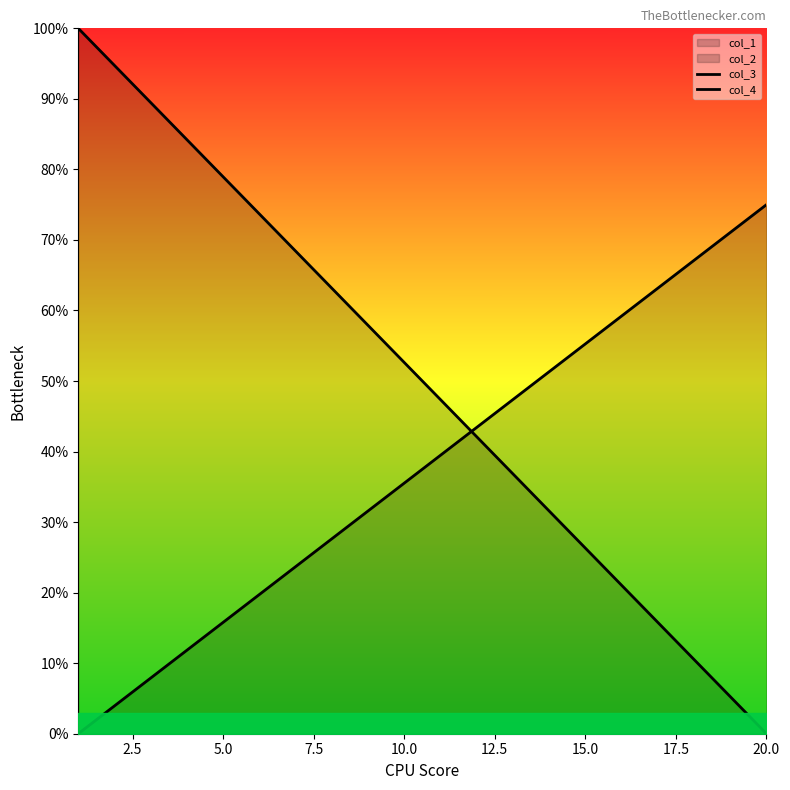

What is the difference between the second highest and second lowest values in the col_4 series?

0.7